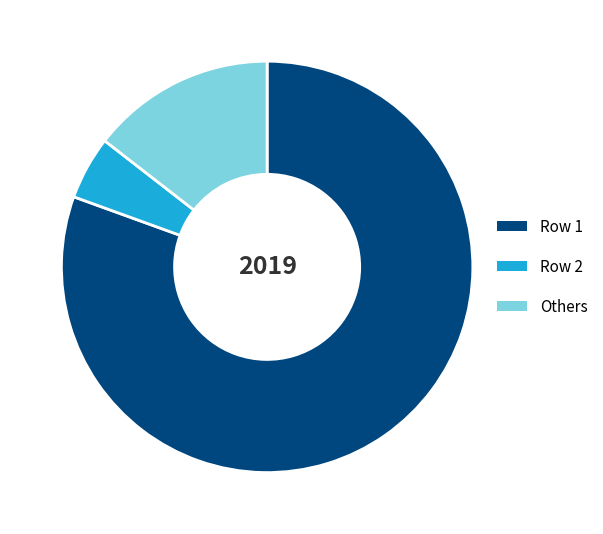

Between Row 2 and Row 1, which is larger?

Row 1